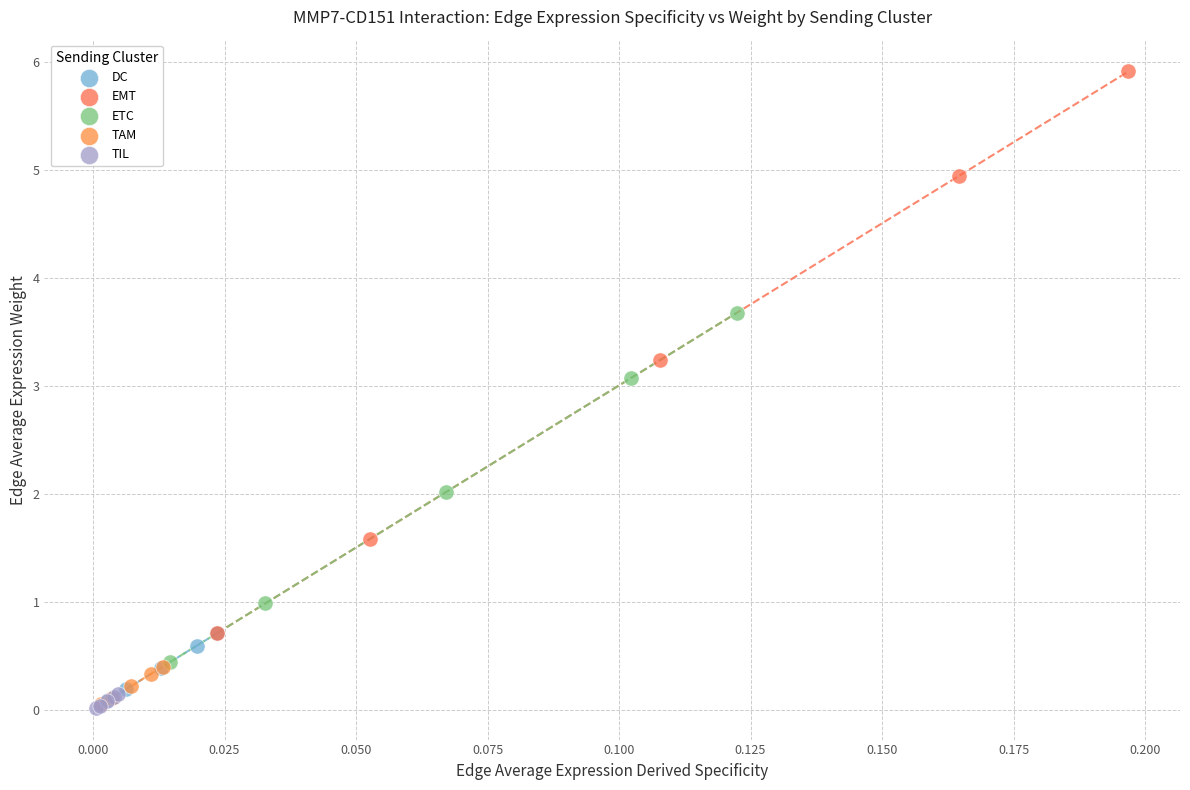

Which series has the widest spread of Y values?

EMT